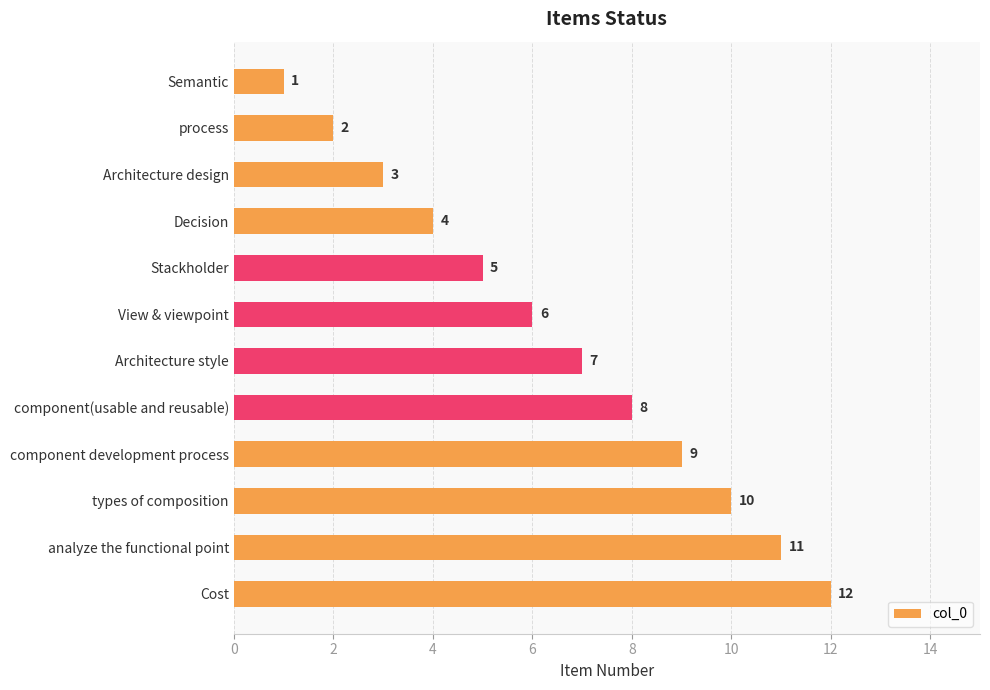

What is the smallest value displayed?

1